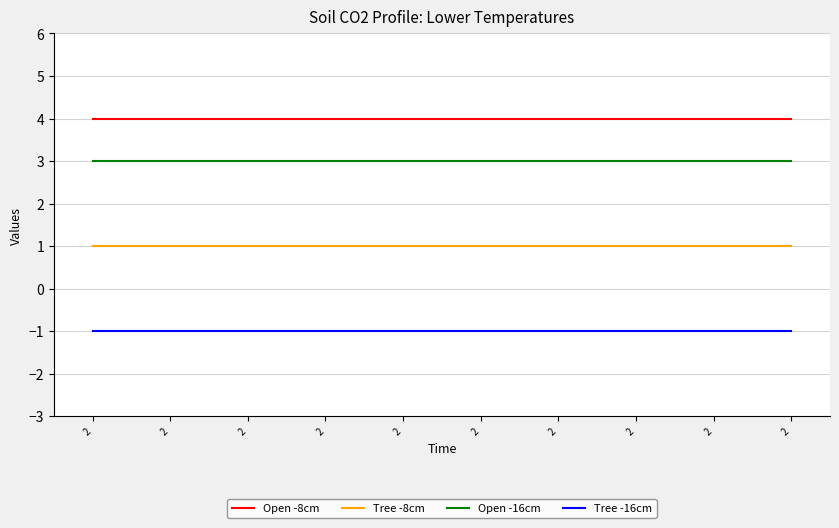

At which label is Tree -8cm closest to 1?

2